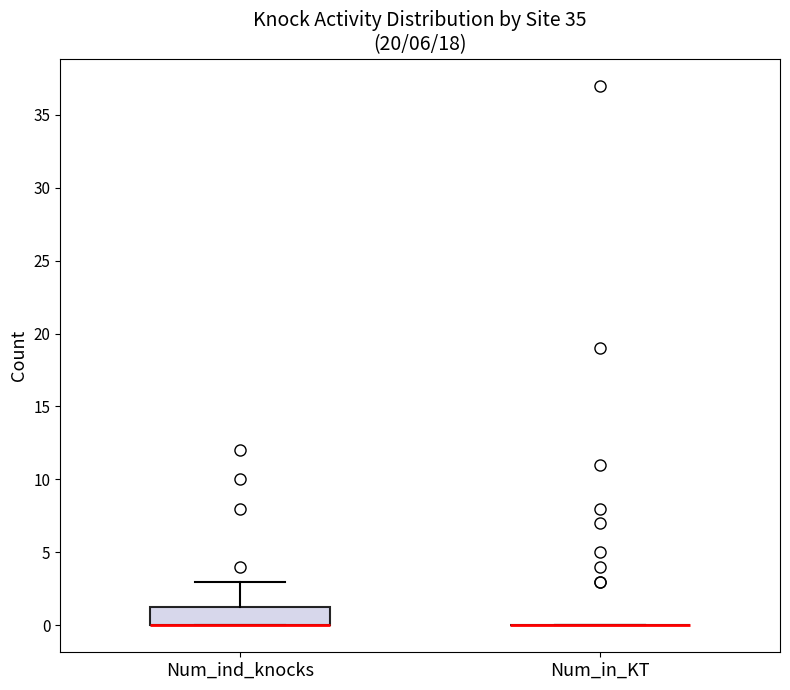

Reading left to right, transcribe this box plot: for each box, give where its median line is, the range the box spans, and where its two whiskers end, as read against the y-axis. The values are not printed on the chart, so give them approximately, as read against the axis.

Num_ind_knocks: median 0.0 (drawn on the box's lower edge), box 0.0 to 1.5, whiskers 0.0 to 3.0
Num_in_KT: box collapsed to a line at 0.0, whiskers 0.0 to 0.0